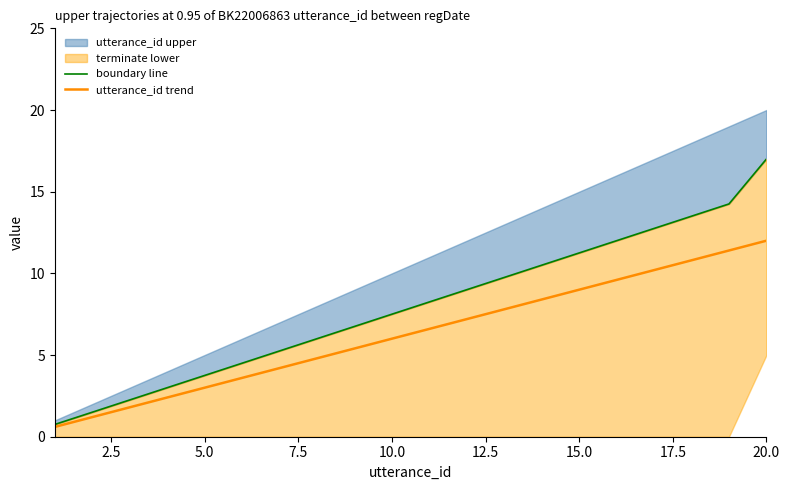

Reading right to left, extract all data points from this chart.

boundary line: 17.0	14.2	13.5	12.8	12.0	11.2	10.5	9.8	9.0	8.2	7.5	6.8	6.0	5.2	4.5	3.8	3.0	2.2	1.5	0.8
utterance_id trend: 12.0	11.4	10.8	10.2	9.6	9.0	8.4	7.8	7.2	6.6	6.0	5.4	4.8	4.2	3.6	3.0	2.4	1.8	1.2	0.6